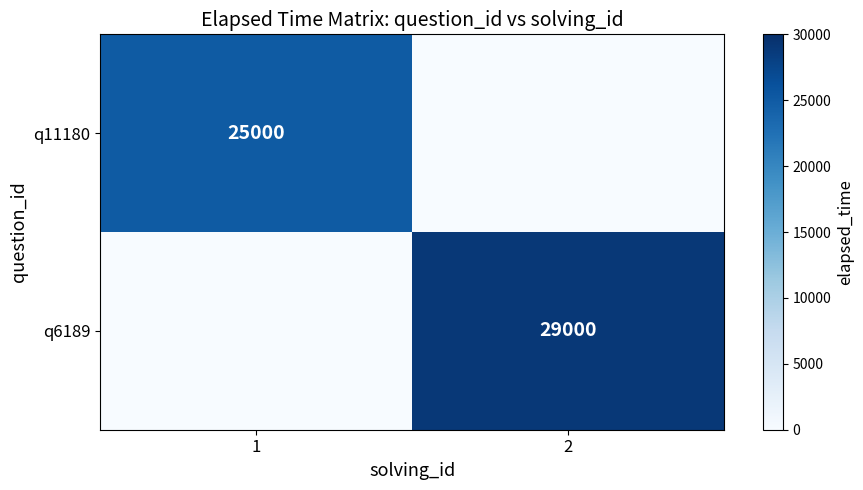

At which category is the sum across all series the highest?

2